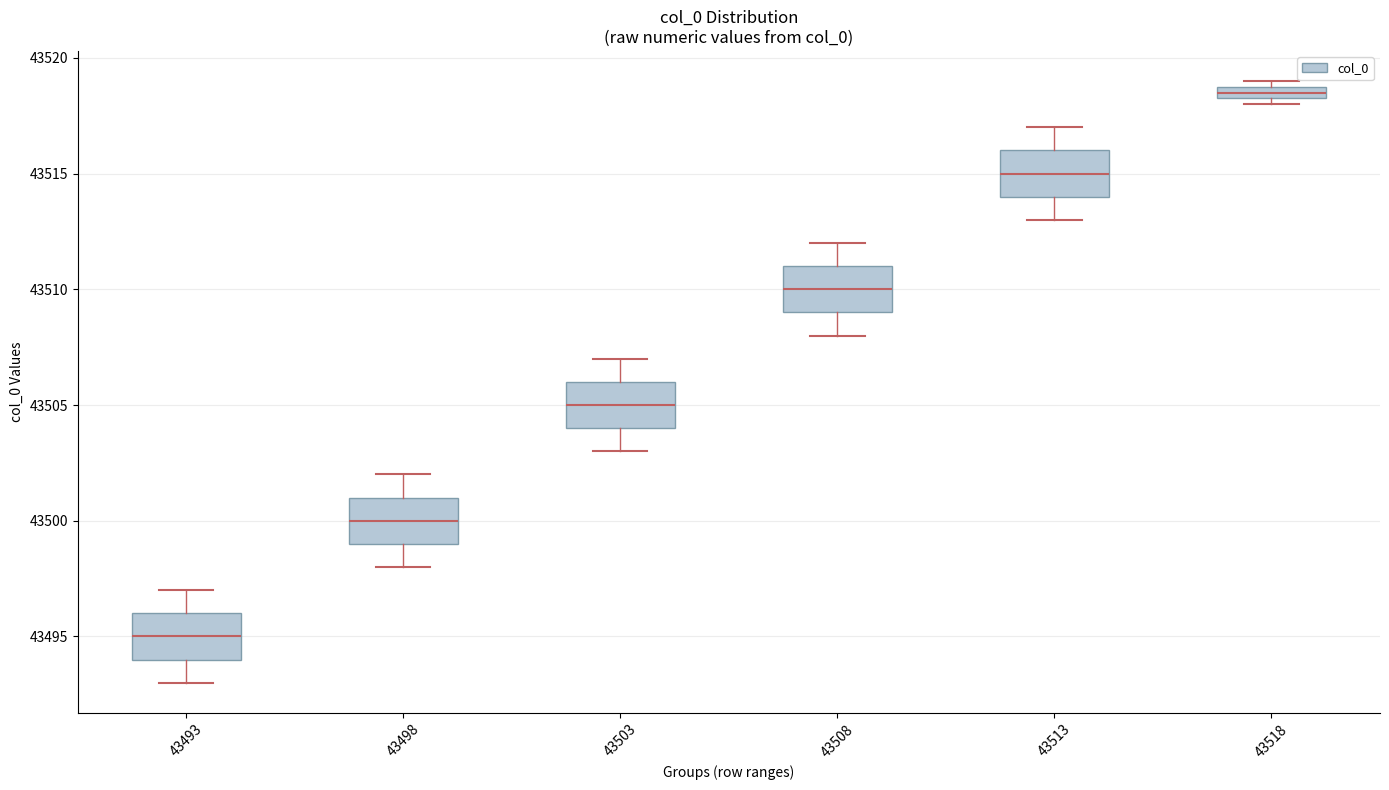

Where does the lower whisker of the box at x = 43508 end on the y-axis? The values are not printed on the chart, so give them approximately, as read against the axis.

43508.0